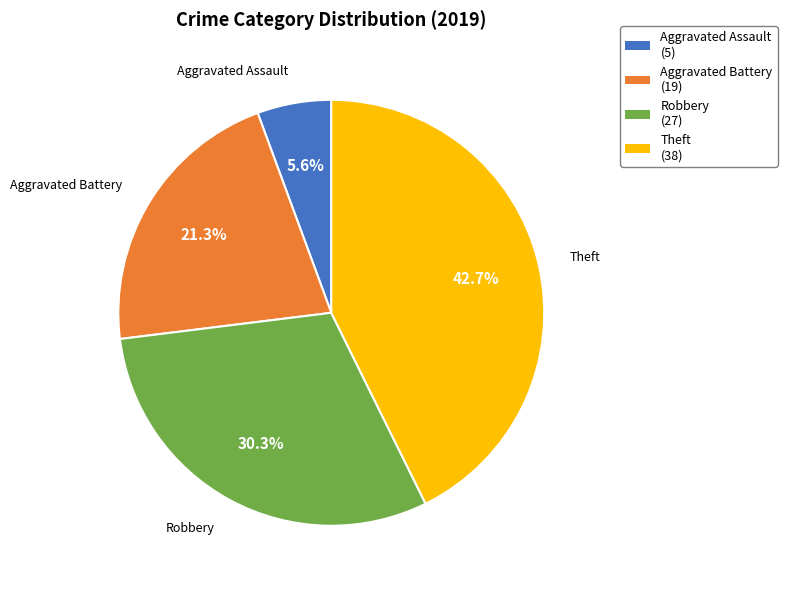

What is the largest slice in the pie chart?

Theft